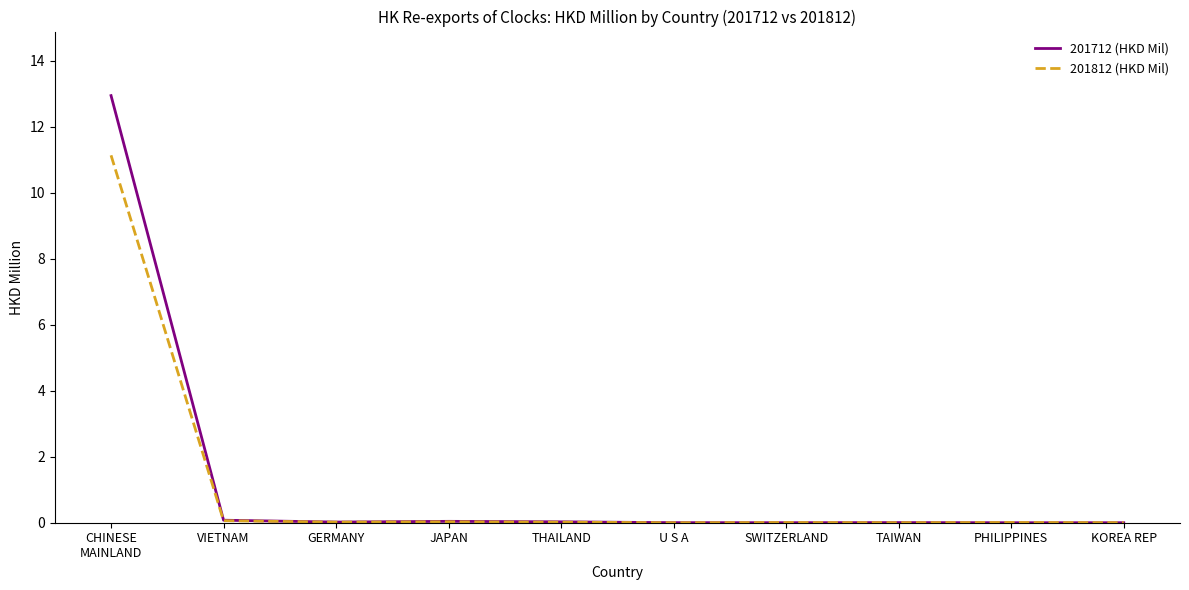

After their last crossing, which series has the higher values: 201812 (HKD Mil) or 201712 (HKD Mil)?

201812 (HKD Mil)